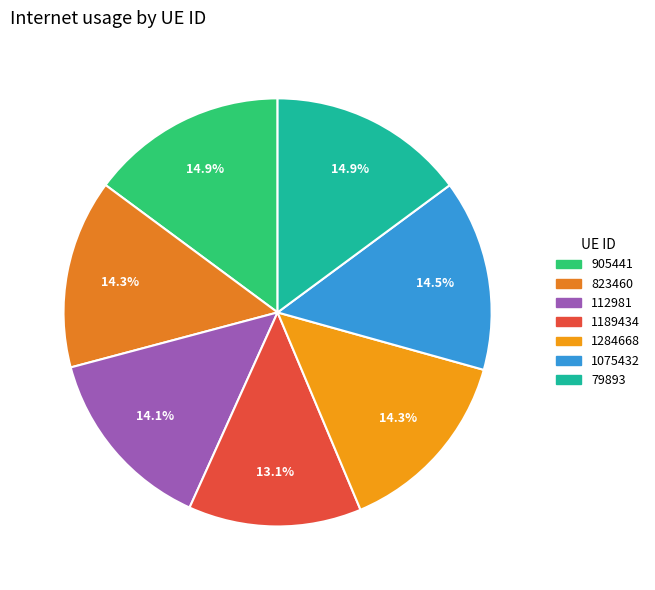

How much of the chart is everything except 905441?

85.1%